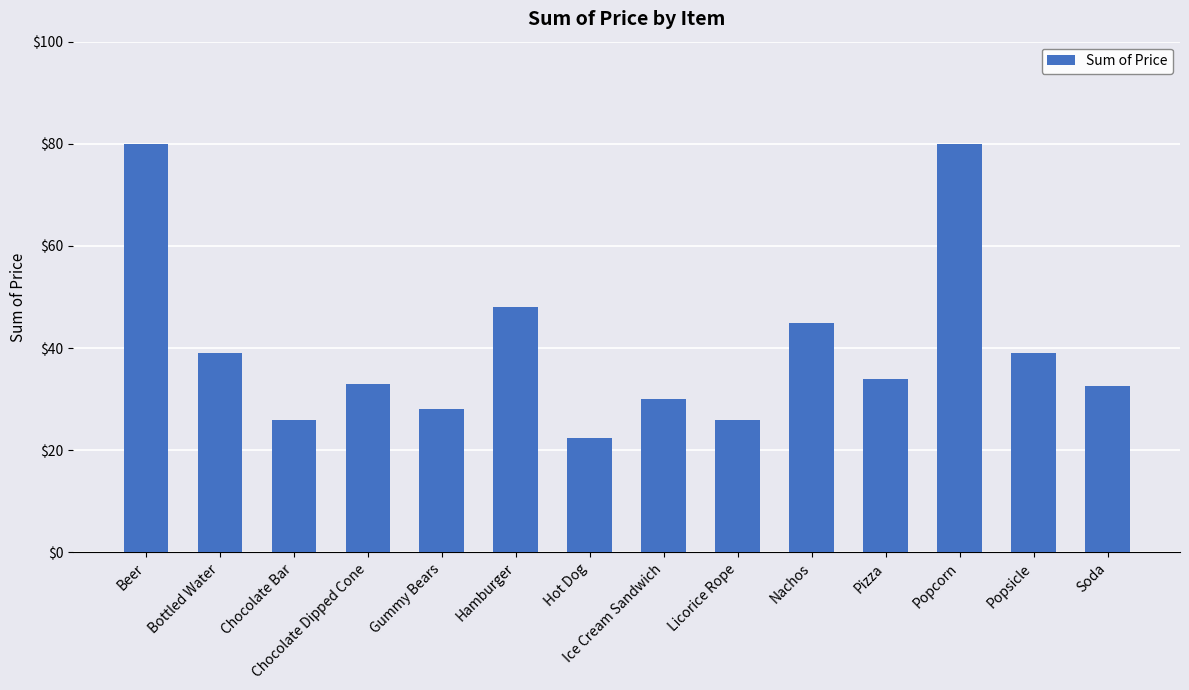

The chart shows a value of 22.5 at Hot Dog. True or false?

True